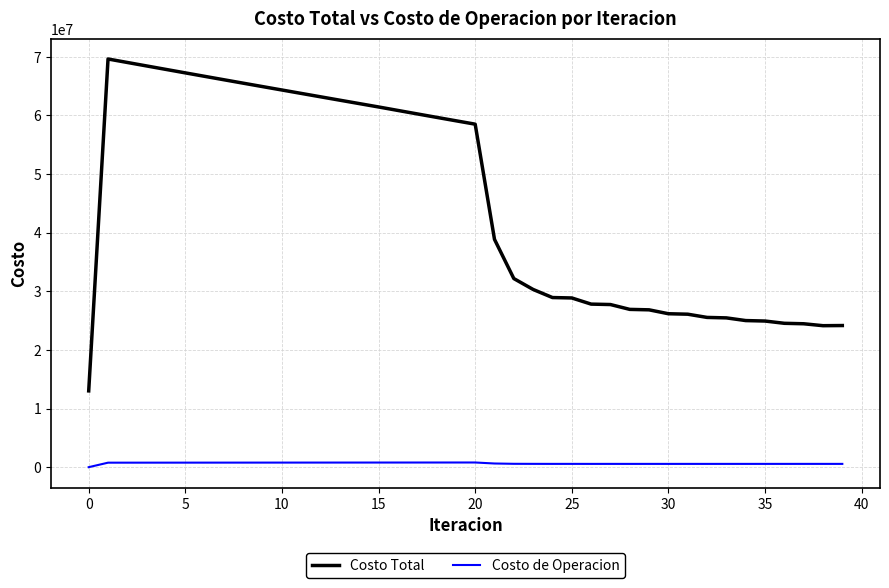

True or false: Costo Total and Costo de Operacion cross at least once.

False